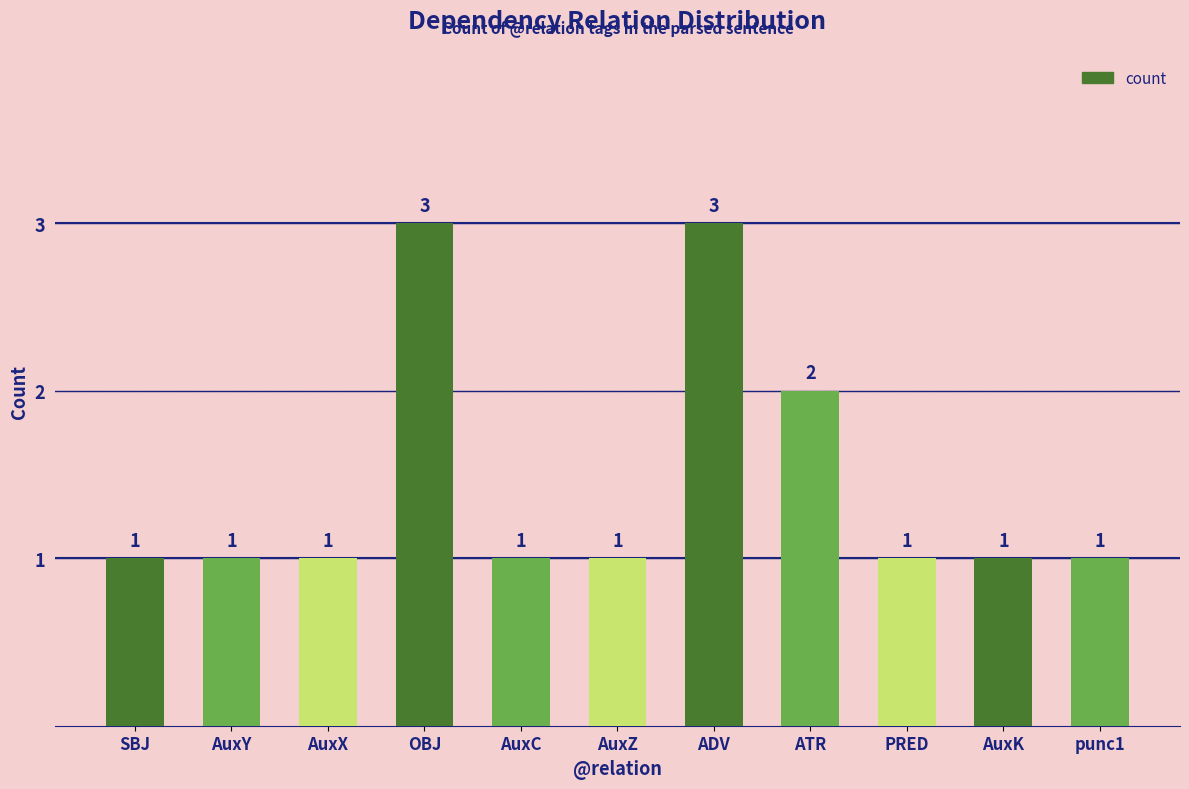

What is the ratio of the value at AuxY to the value at punc1?

1.0